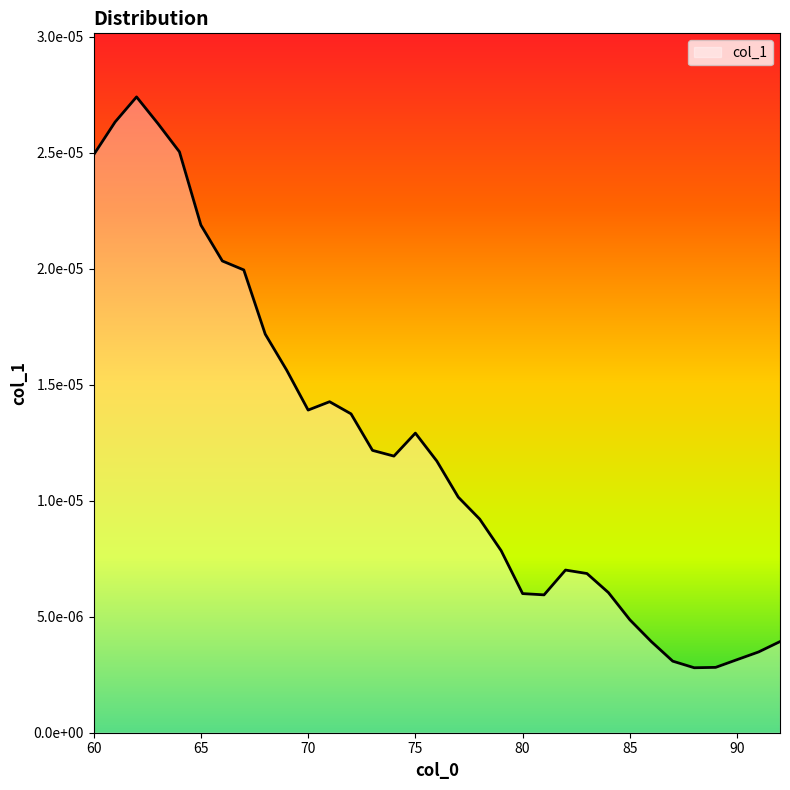

Is this an area chart (filled region under the line)?

Yes